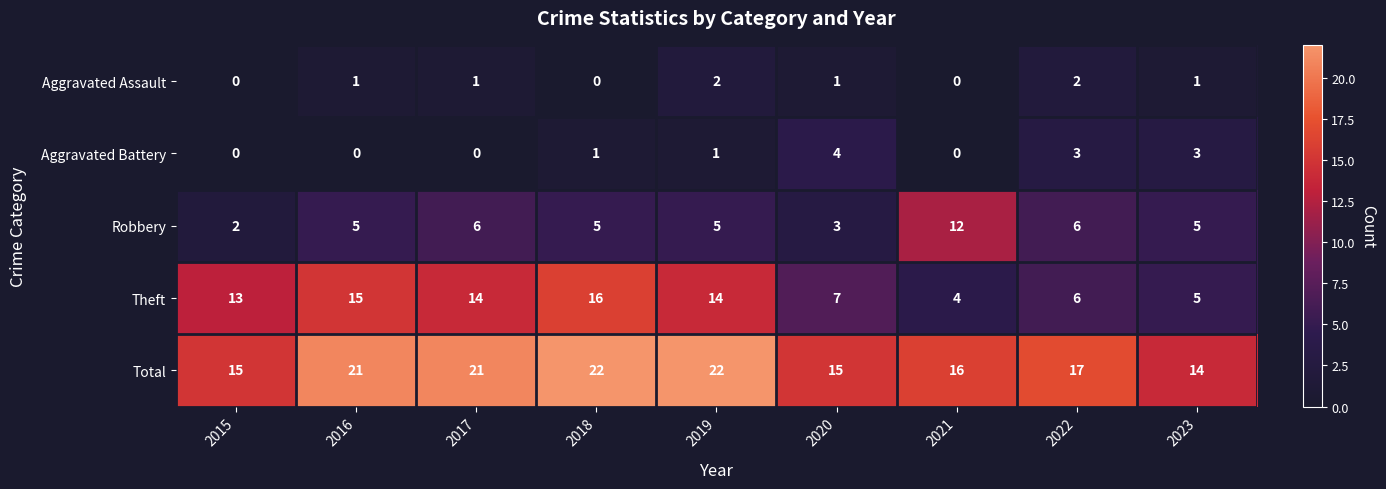

The Aggravated Assault series shows 1 at 2016. True or false?

True